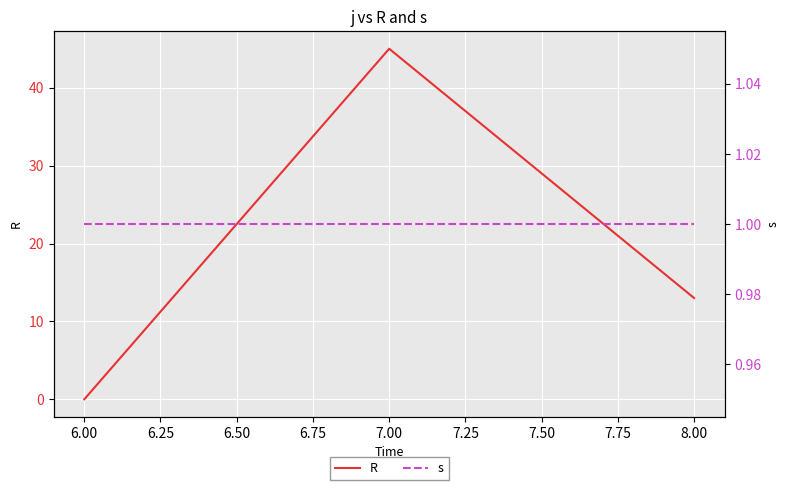

Which category has the lowest value in the R series?

6.00